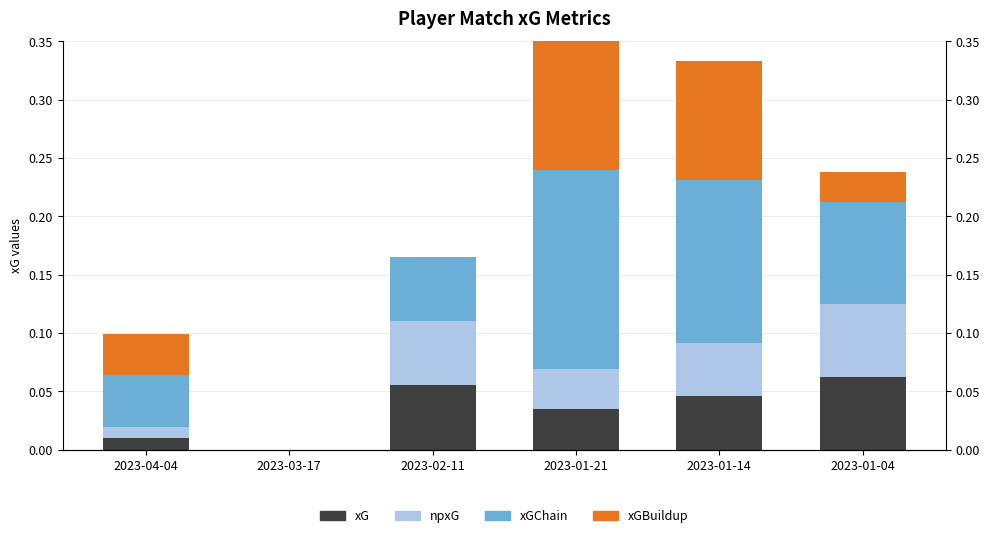

Is it true that xG equals 0.0 at 2023-01-04?

False